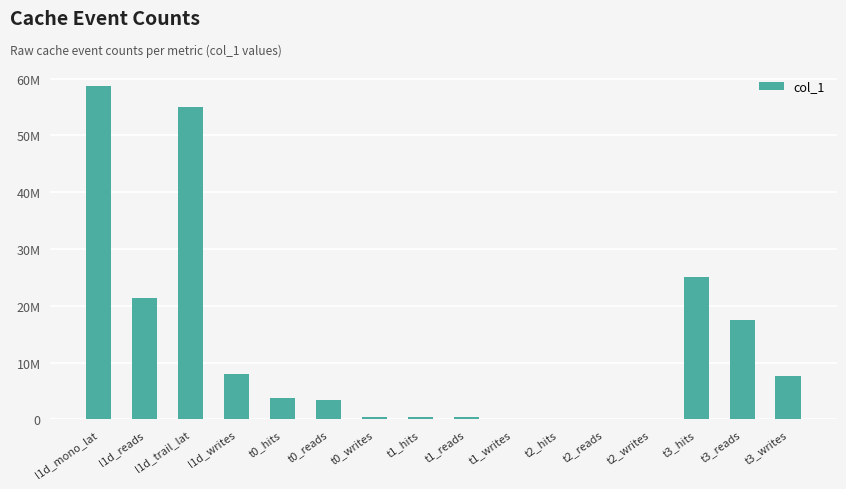

Are the bars horizontal?

No